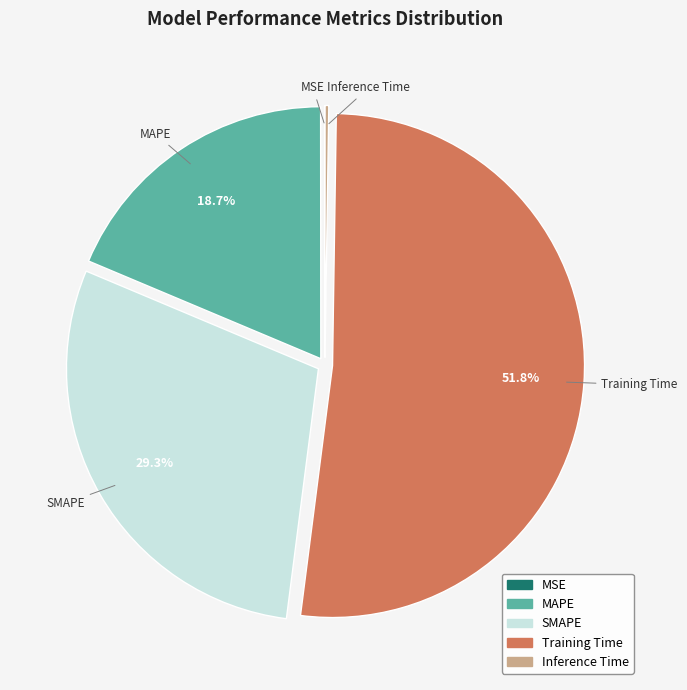

Is it true that Training Time is 67% of the pie?

False